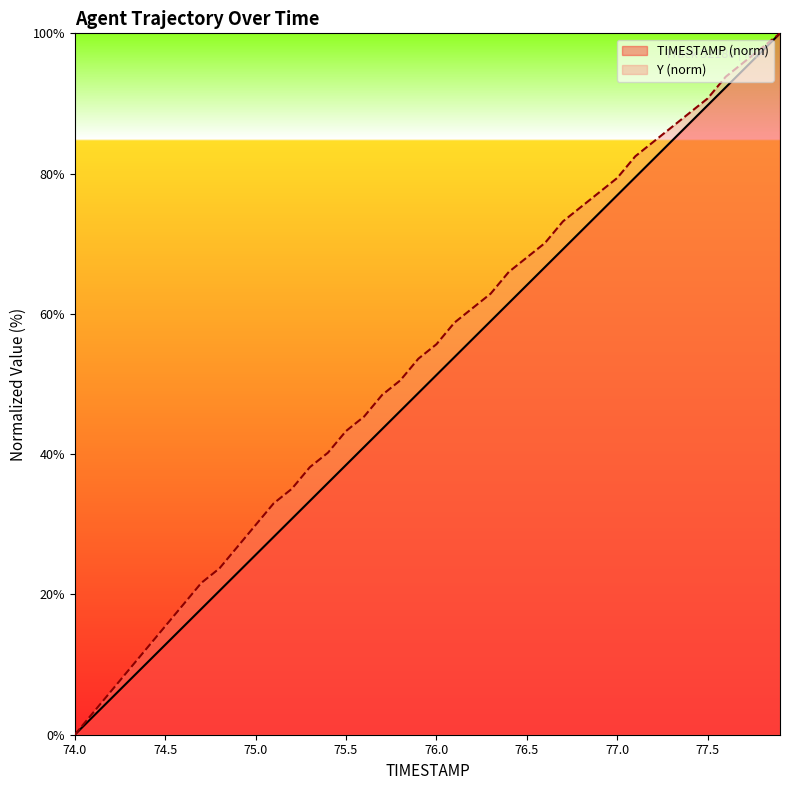

The value of Y (norm) at 77.5 is 90.7. True or false?

True